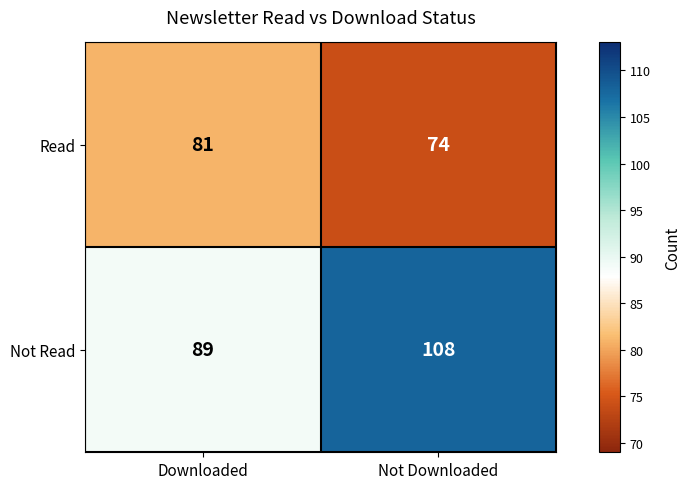

At how many categories does at least one series exceed 97?

1